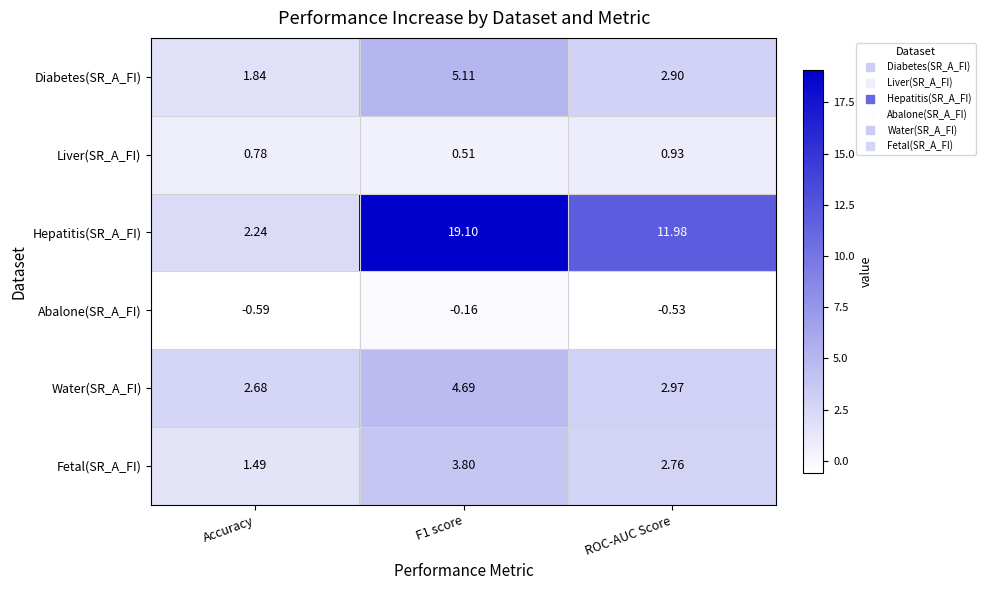

Rank the series at ROC-AUC Score from lowest to highest value.

Abalone(SR_A_FI), Liver(SR_A_FI), Fetal(SR_A_FI), Diabetes(SR_A_FI), Water(SR_A_FI), Hepatitis(SR_A_FI)